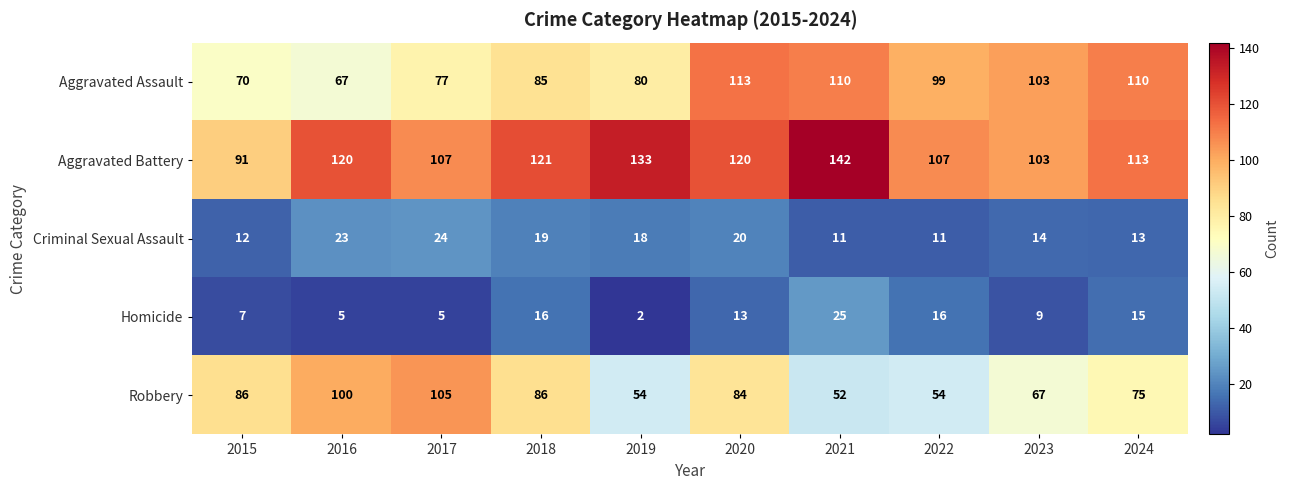

Count the number of data series in this chart.

5